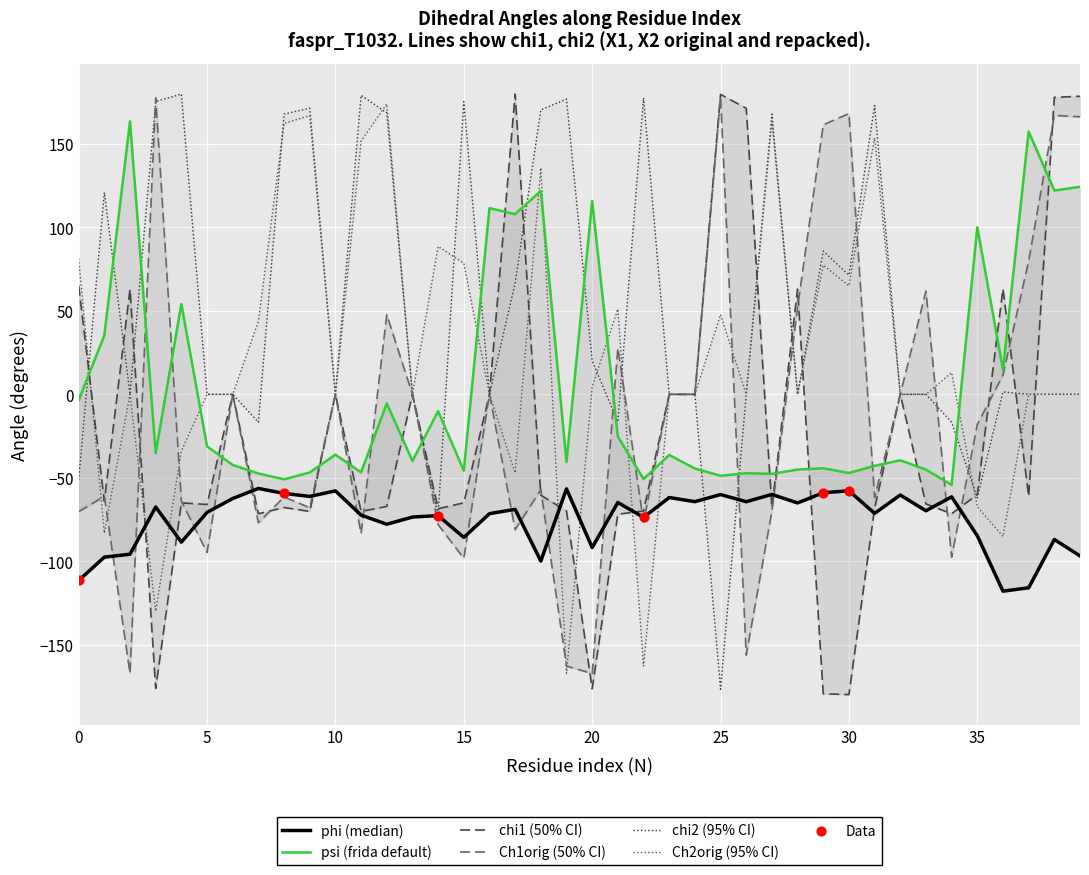

Which series has the largest Y range (max minus min)?

chi1